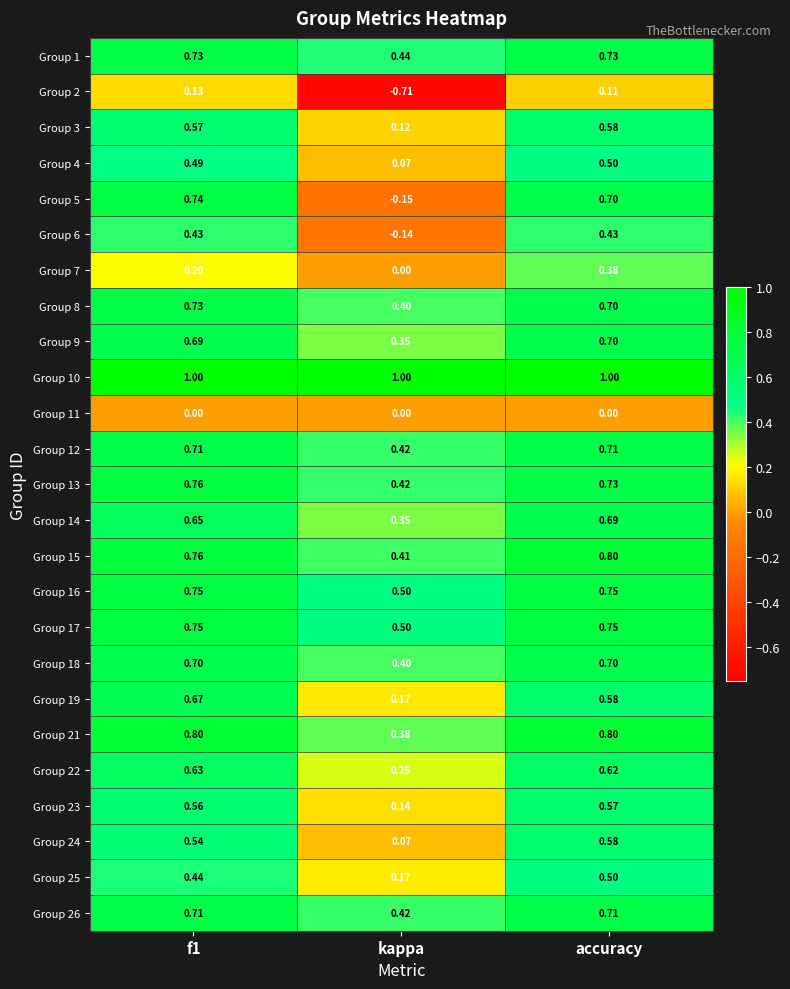

At which category is the sum across all series the highest?

accuracy